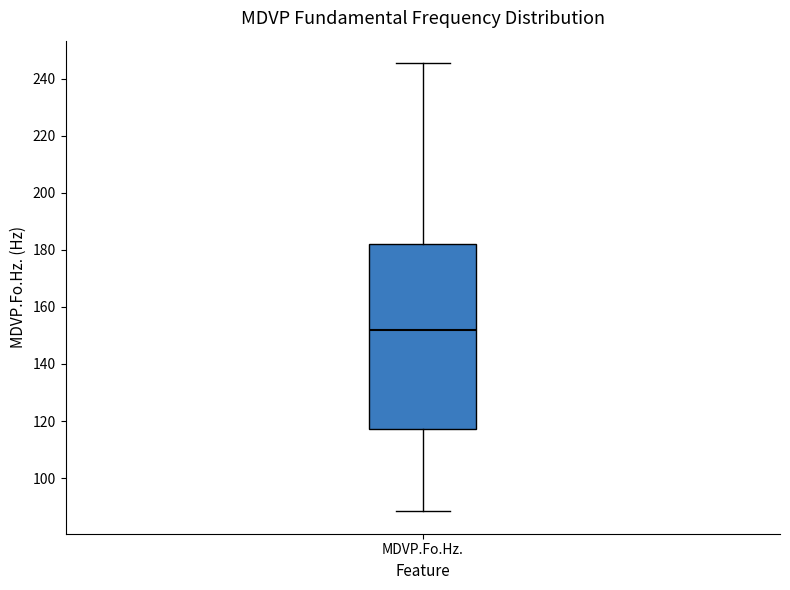

Transcribe this box plot: give where the median line is, the range the box spans, and where the two whiskers end, as read against the y-axis. The values are not printed on the chart, so give them approximately, as read against the axis.

median 152, box 118 to 182, whiskers 88 to 246